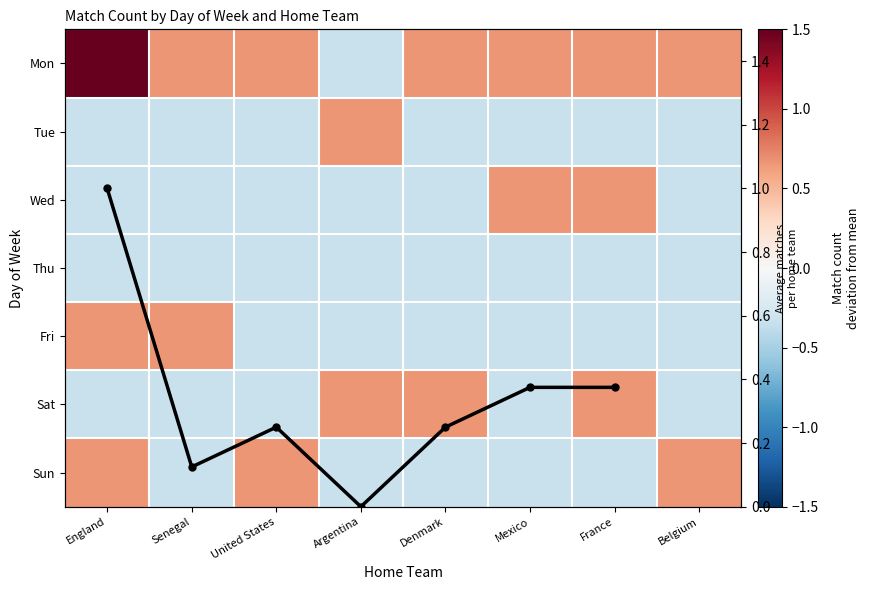

At which label is Sun closest to 0?

Senegal